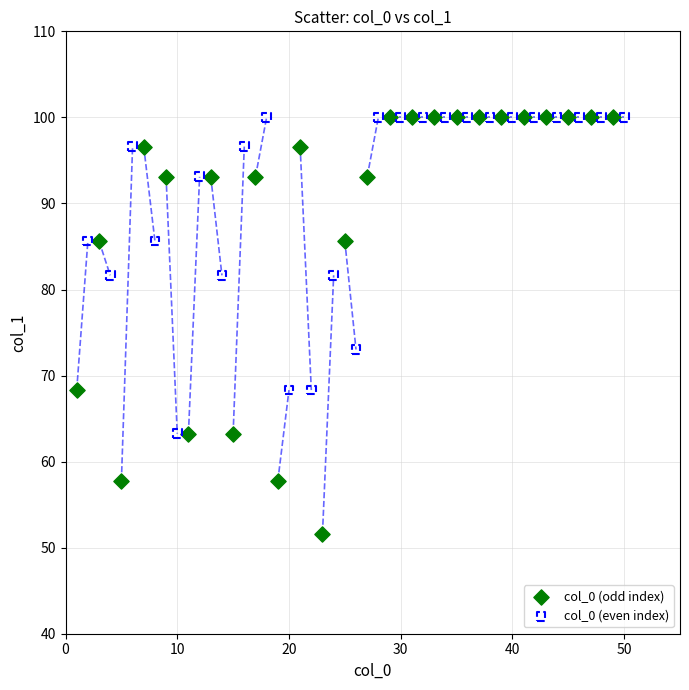

Which series reaches the minimum Y coordinate?

col_0 (odd index)